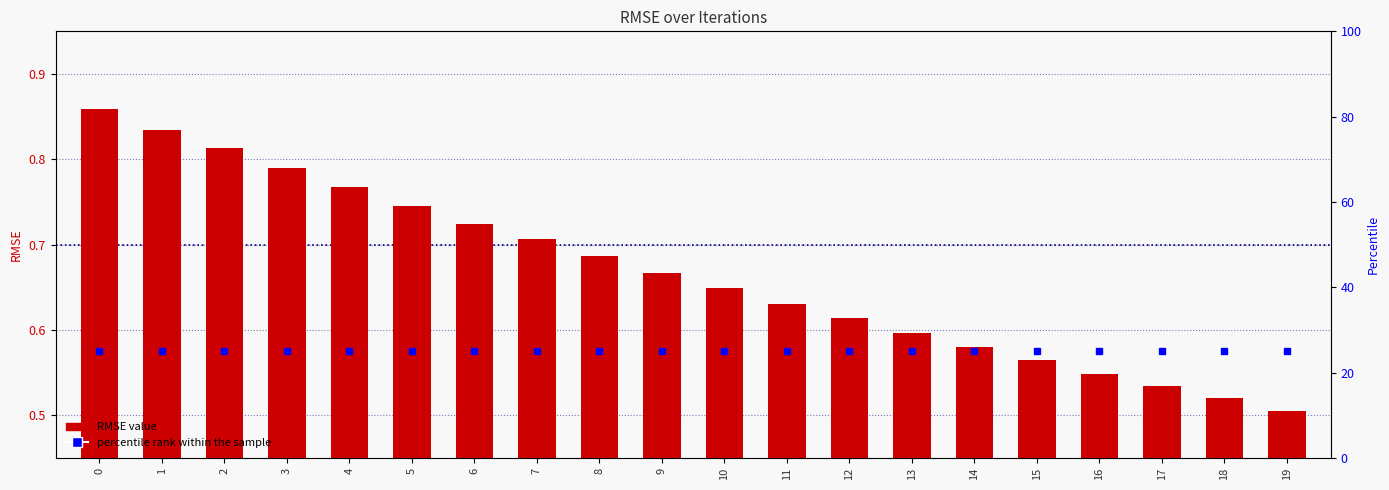

Between 2 and 1, which is larger?

1